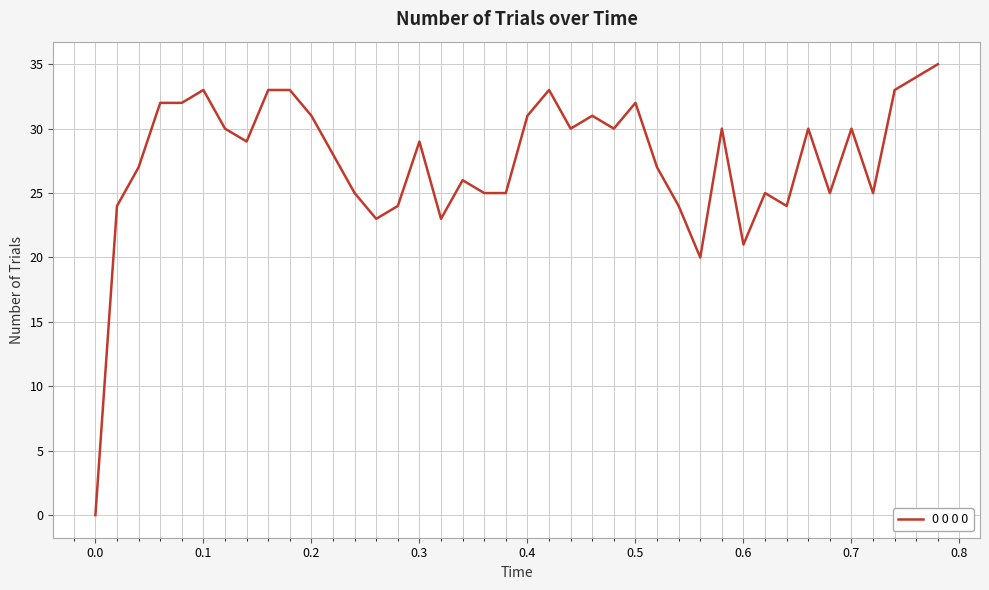

What is the greatest value displayed?

35